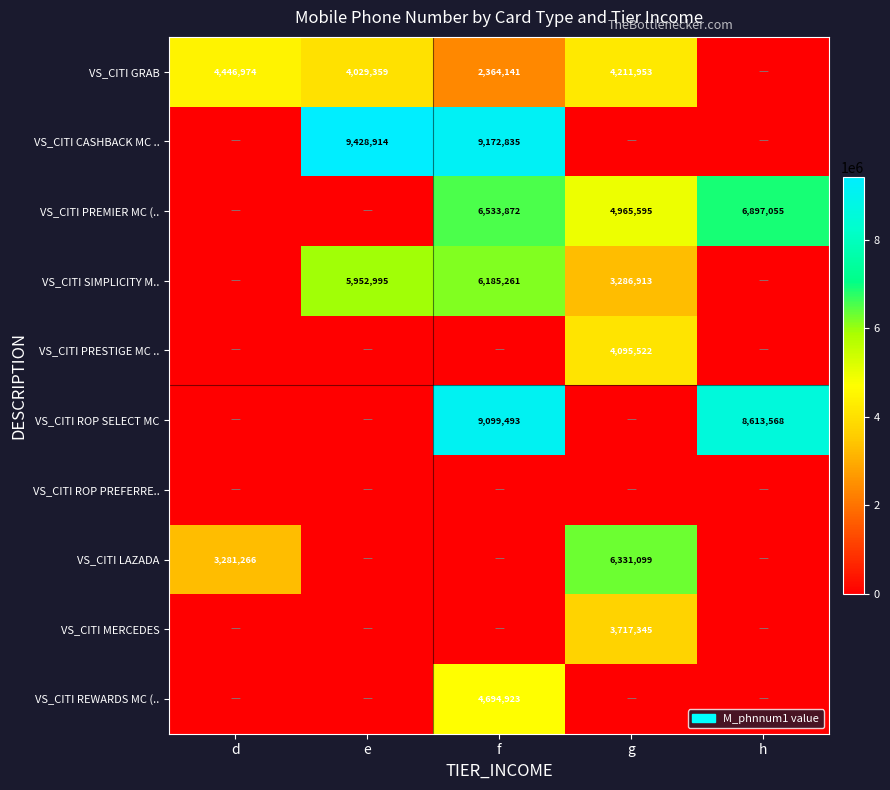

The VS_CITI LAZADA series shows 6331099 at g. True or false?

True